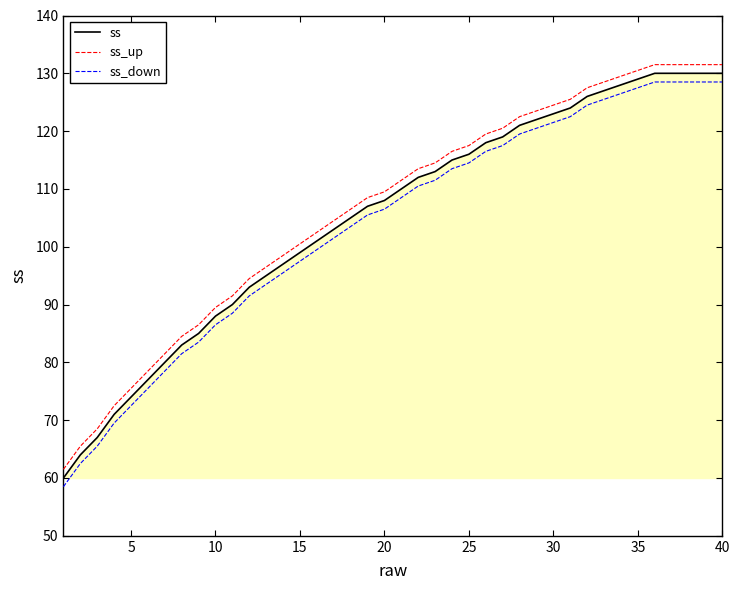

What is the lowest value of the ss_up series?

61.5